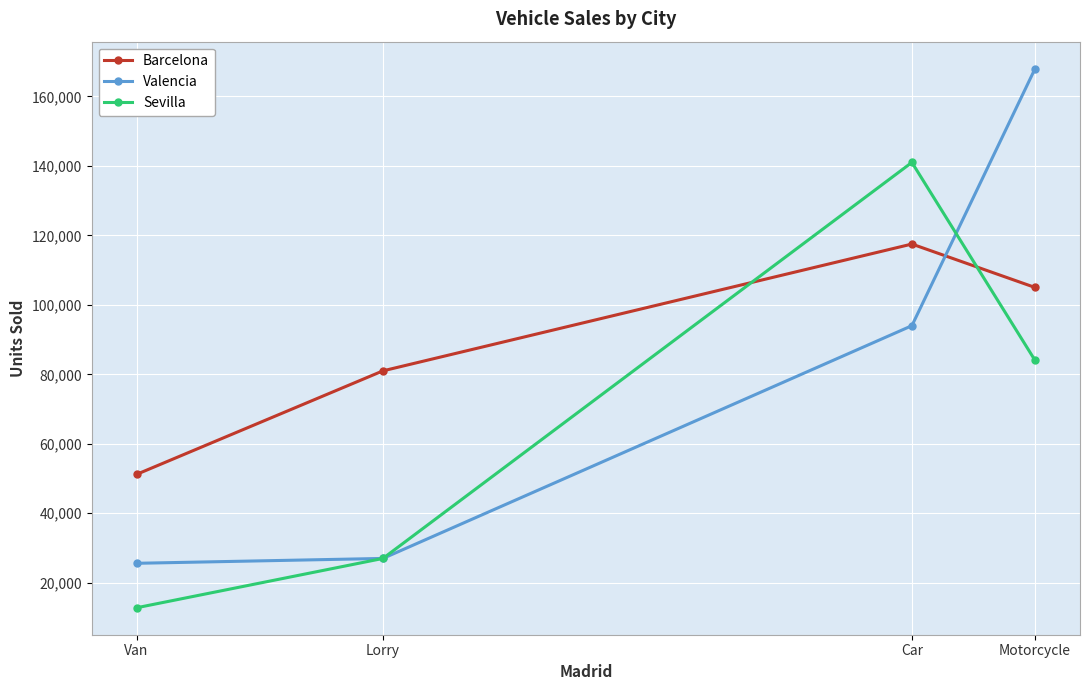

What is the smallest value displayed?

12800